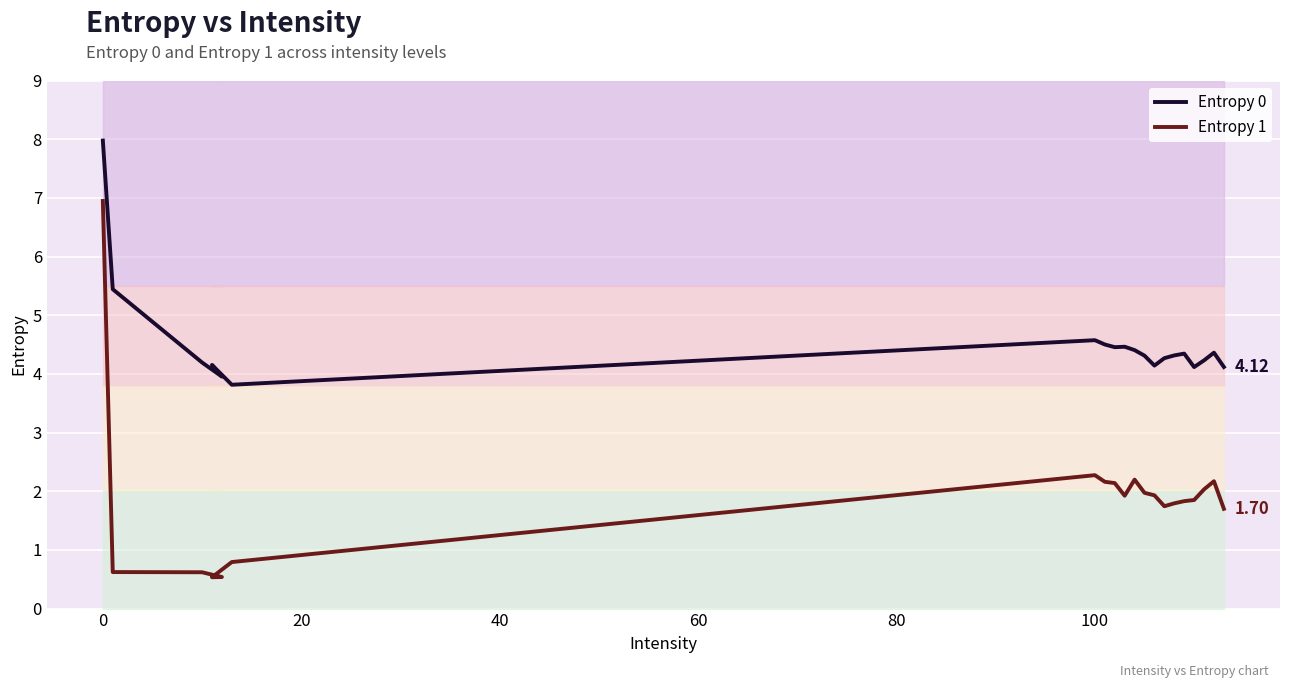

Where is Entropy 1 nearest to the value 3?

100